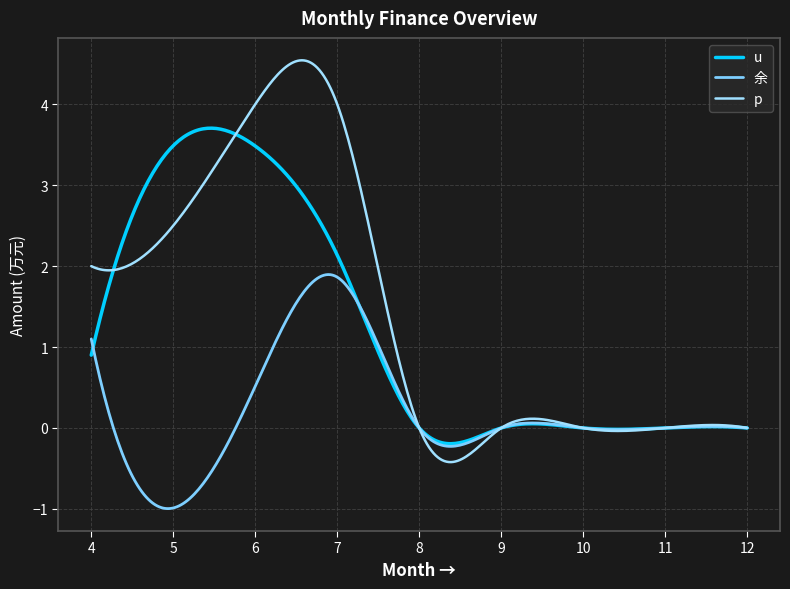

What is the average value of the u series?

1.2